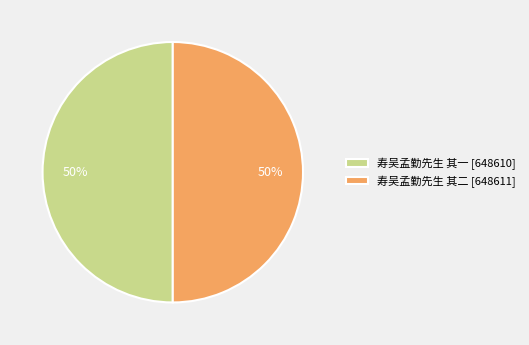

What percentage is the 寿吴孟勤先生 其二 slice, to the nearest percent?

50%